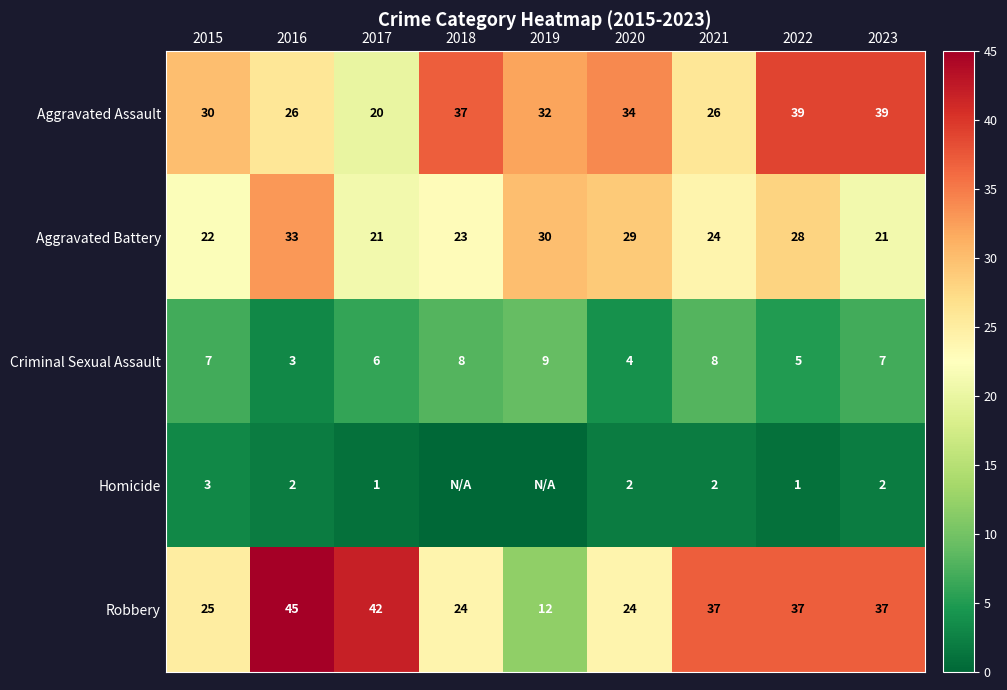

What is the total value across all series at 2022?

110